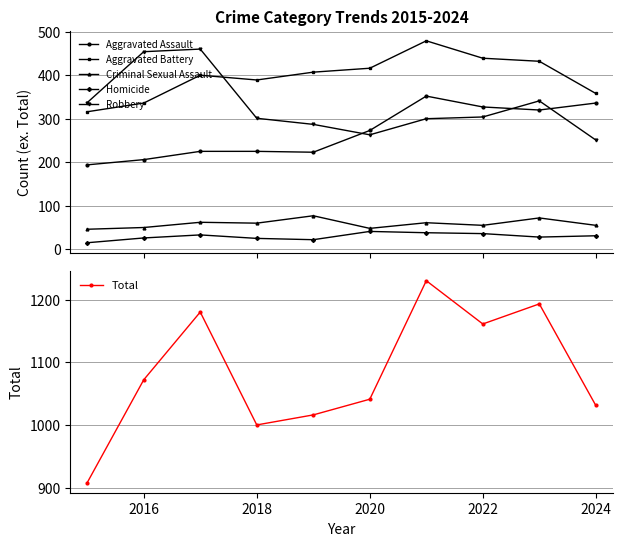

True or false: Robbery and Homicide cross at least once.

False